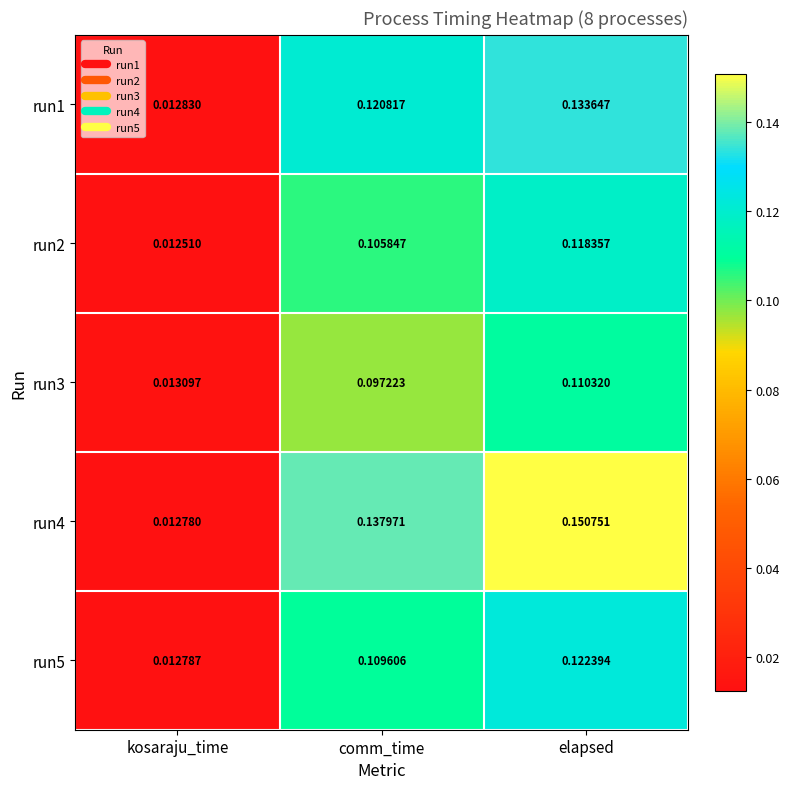

Rank the series at comm_time from highest to lowest value.

run4, run1, run5, run2, run3